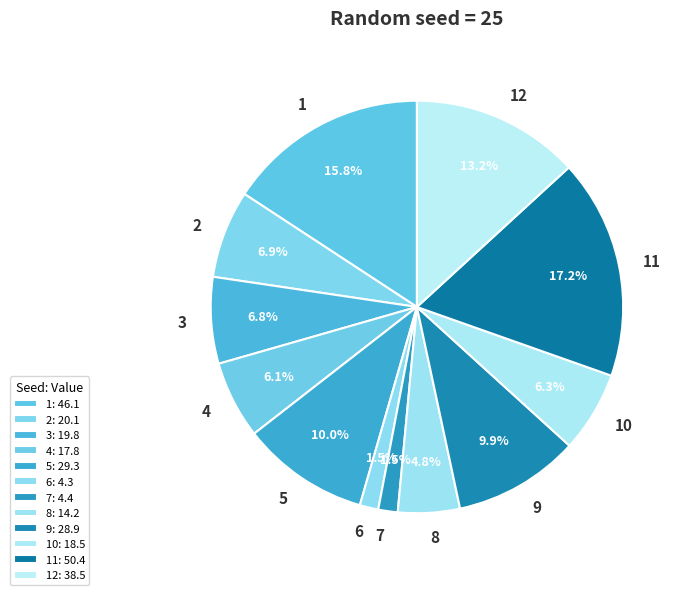

What is the largest slice in the pie chart?

11